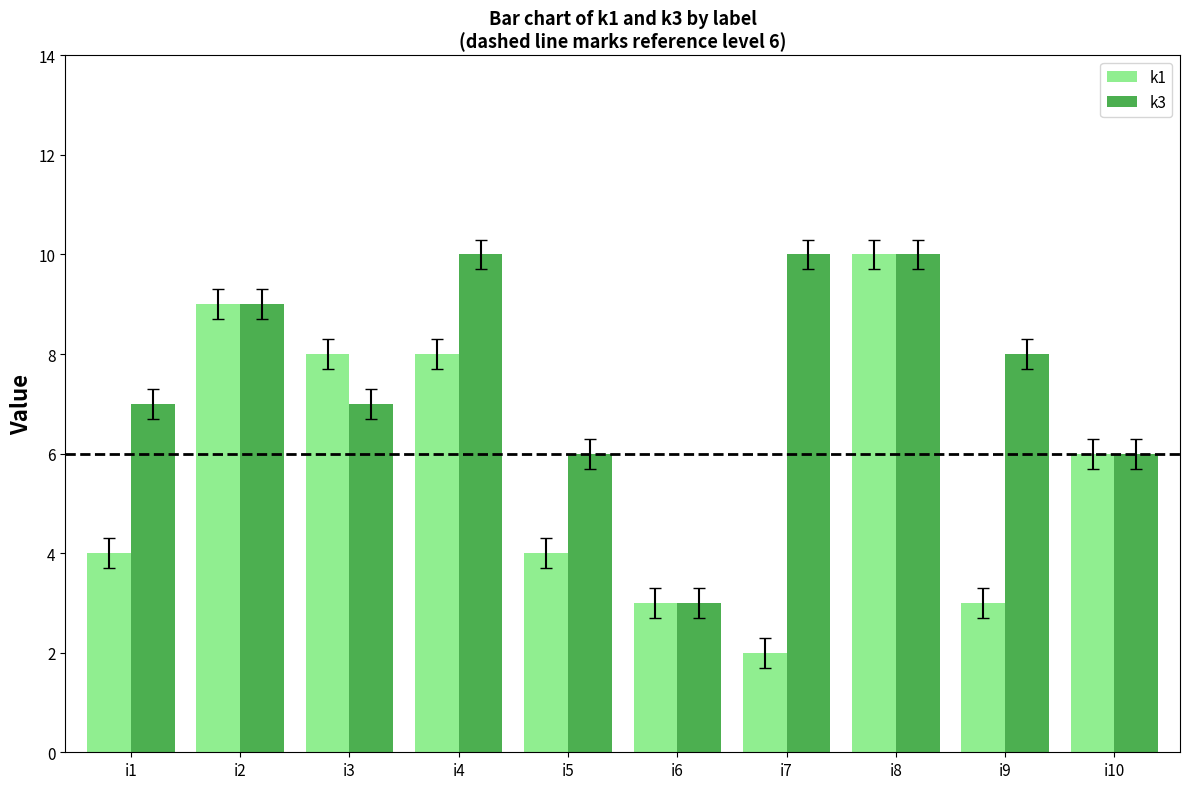

What is the difference between the k1 values at i5 and i4?

4